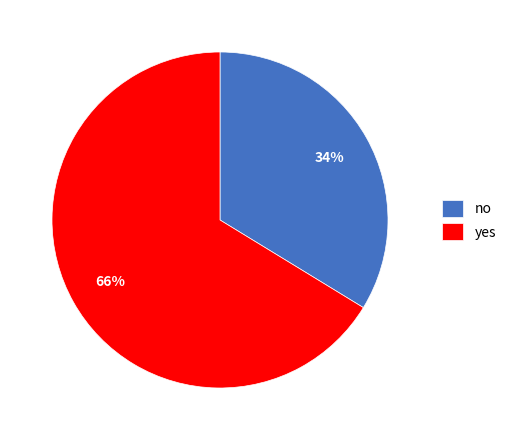

Which slice is the largest?

yes